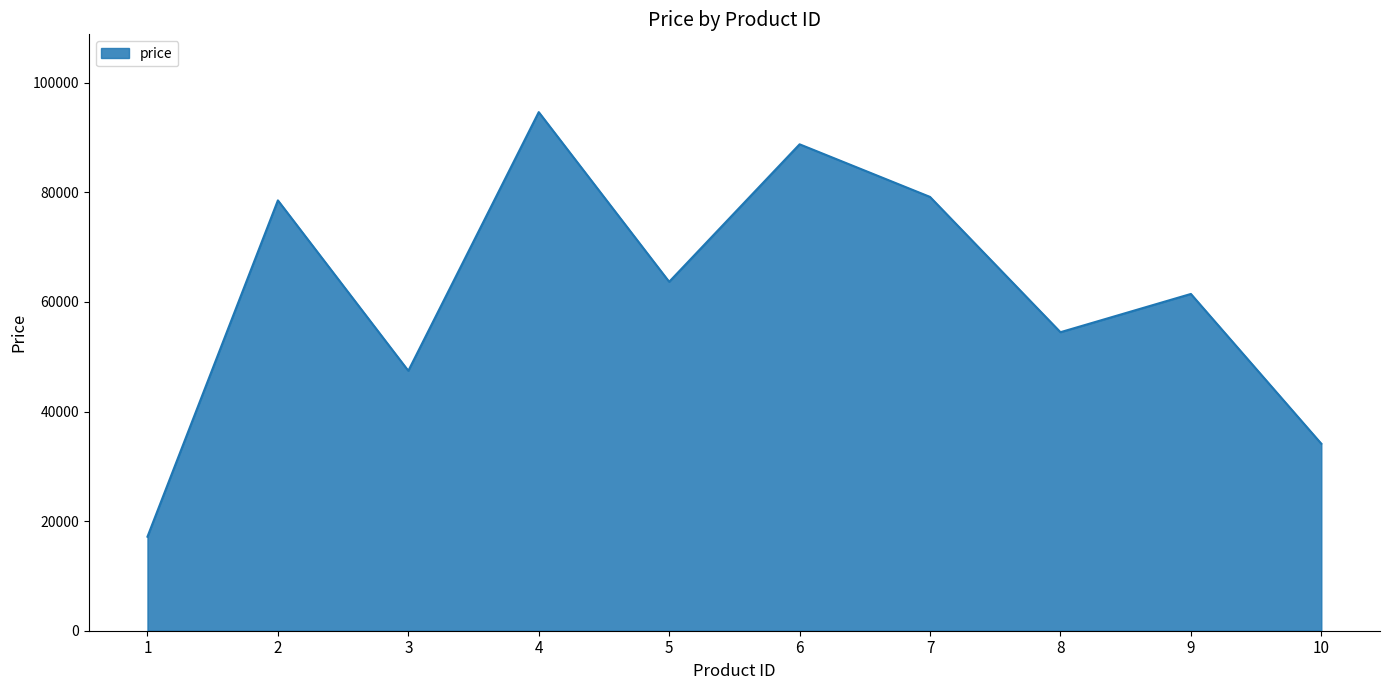

Read the value at 6.

88762